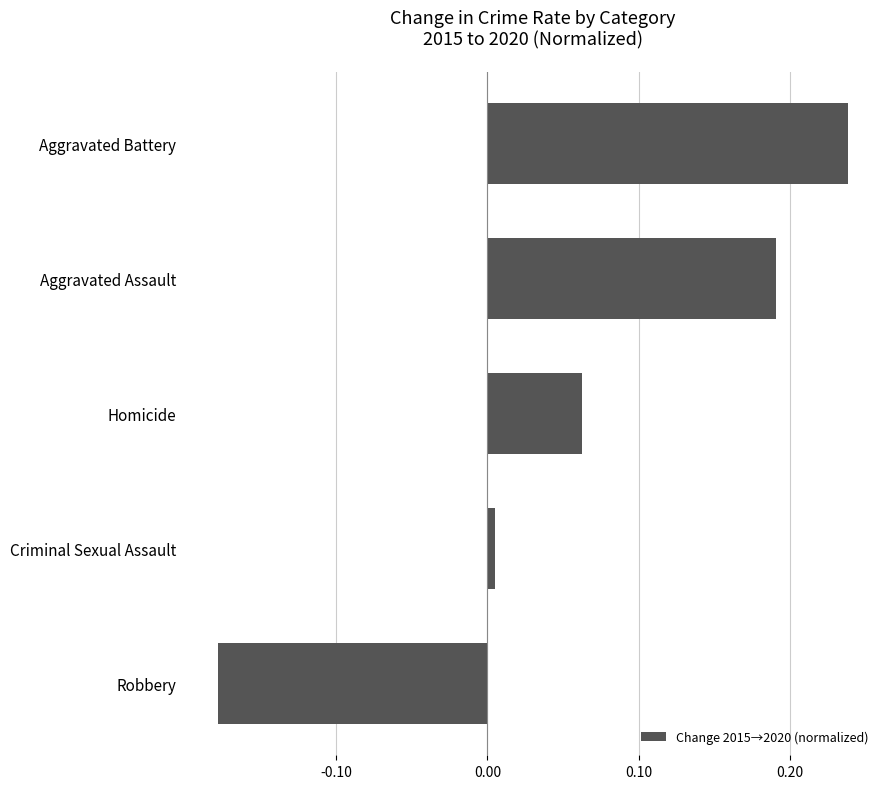

True or false: the data shows 0.0 at Homicide.

False